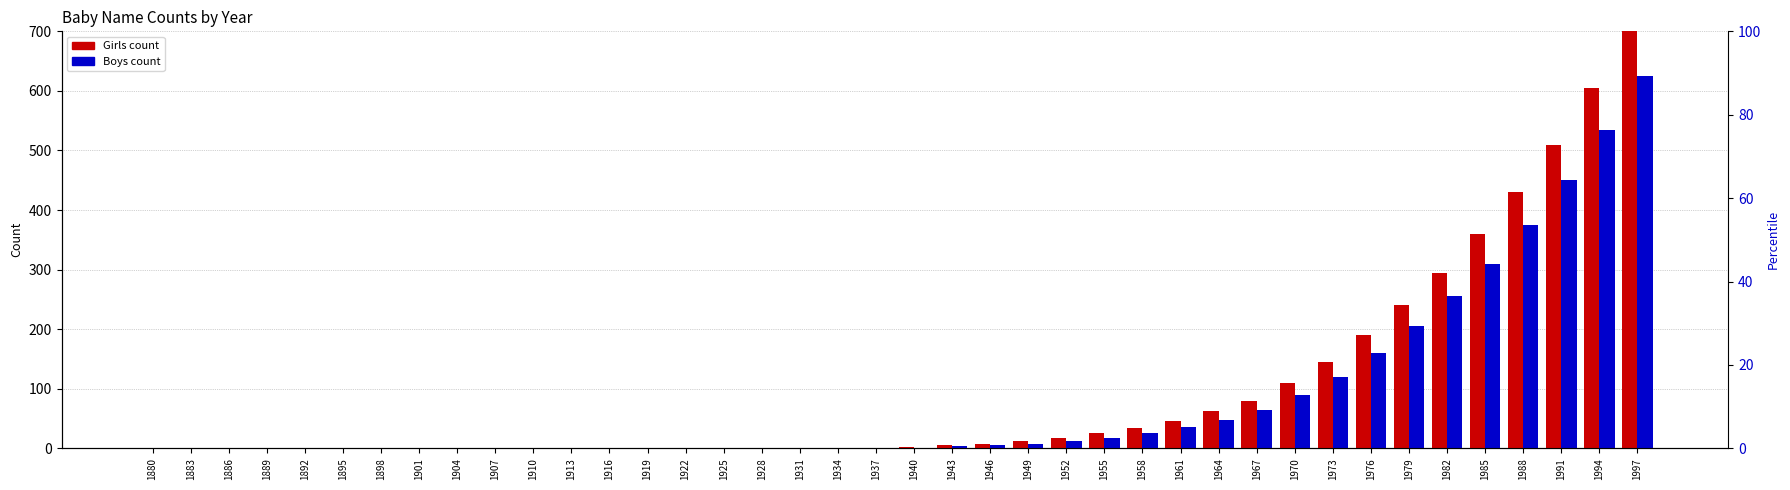

List the labels in order of Boys value, largest first.

1997, 1994, 1991, 1988, 1985, 1982, 1979, 1976, 1973, 1970, 1967, 1964, 1961, 1958, 1955, 1952, 1949, 1946, 1943, 1940, 1880, 1883, 1886, 1889, 1892, 1895, 1898, 1901, 1904, 1907, 1910, 1913, 1916, 1919, 1922, 1925, 1928, 1931, 1934, 1937